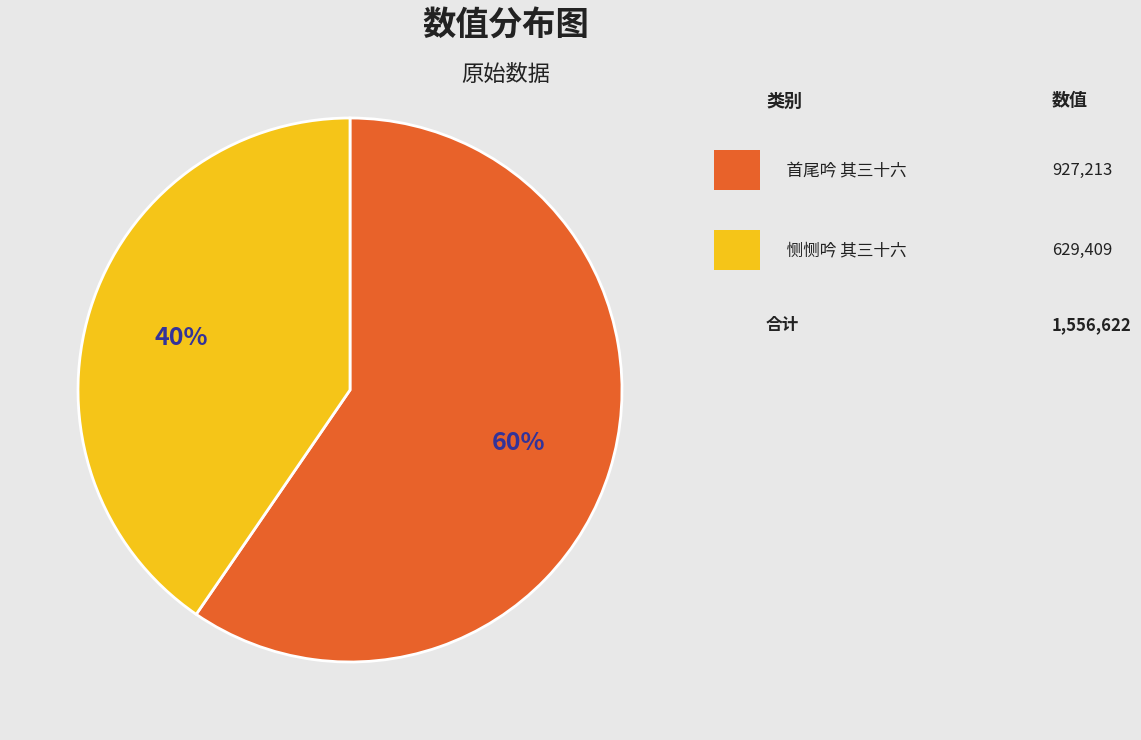

Is there a majority slice in this chart?

Yes